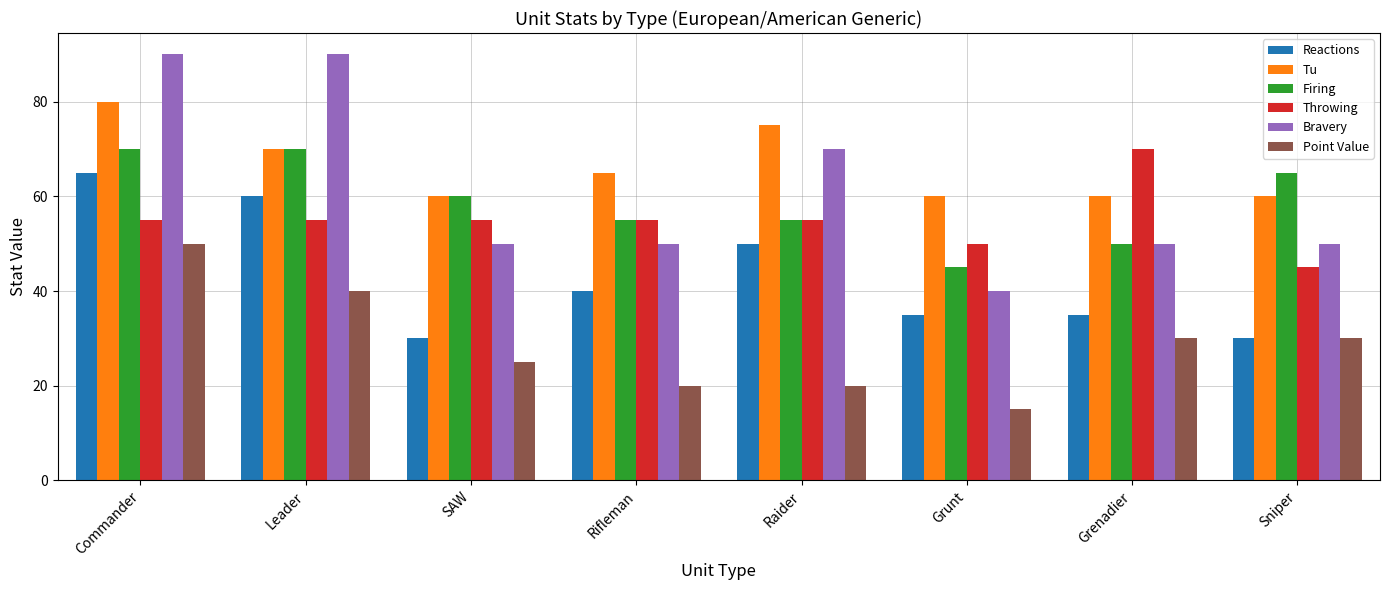

Does the chart contain stacked bars?

No